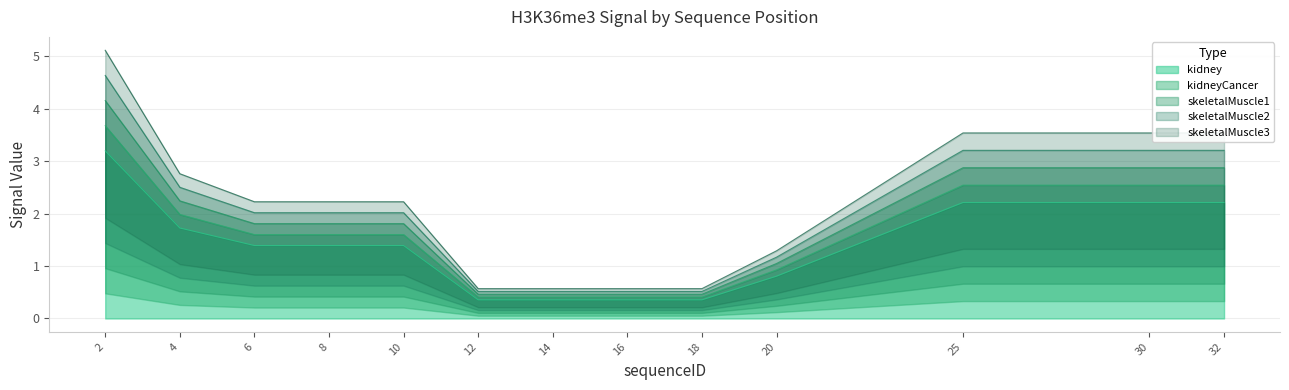

At how many categories does at least one series exceed 4?

1